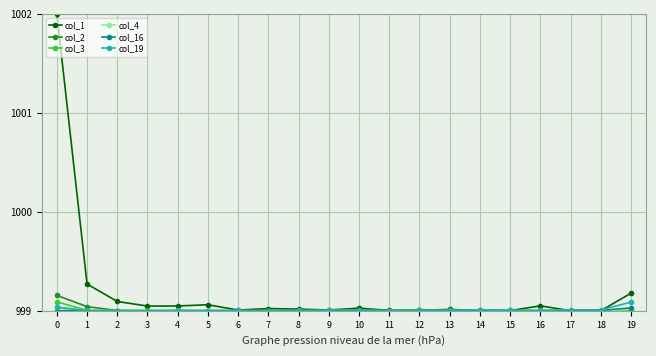

Which series has the largest total across all categories?

col_1